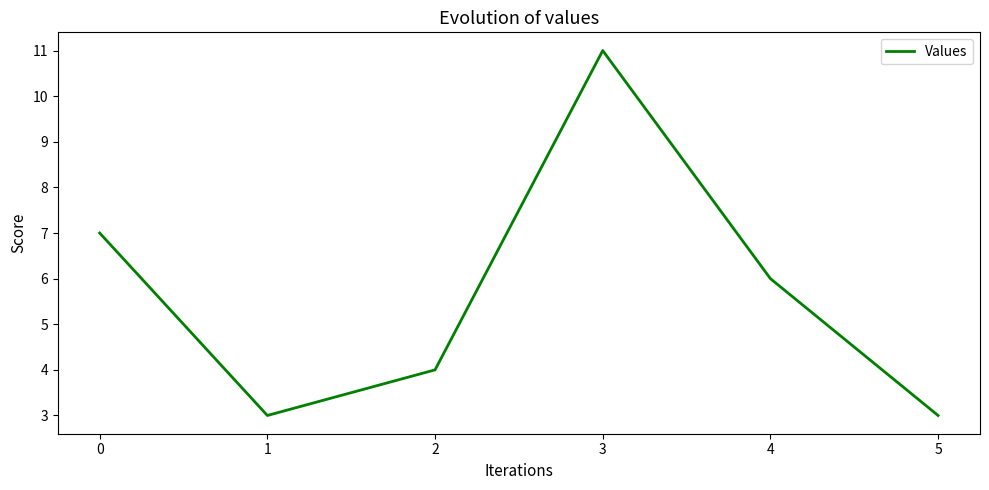

Between 3 and 4, which is larger?

3